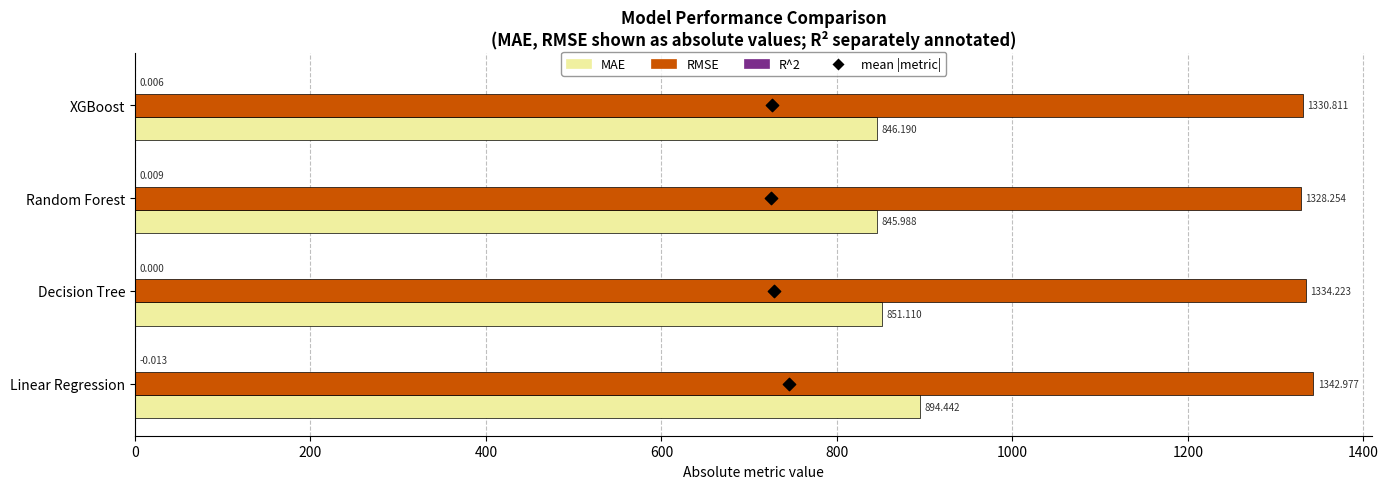

At how many categories does at least one series exceed 1227?

4